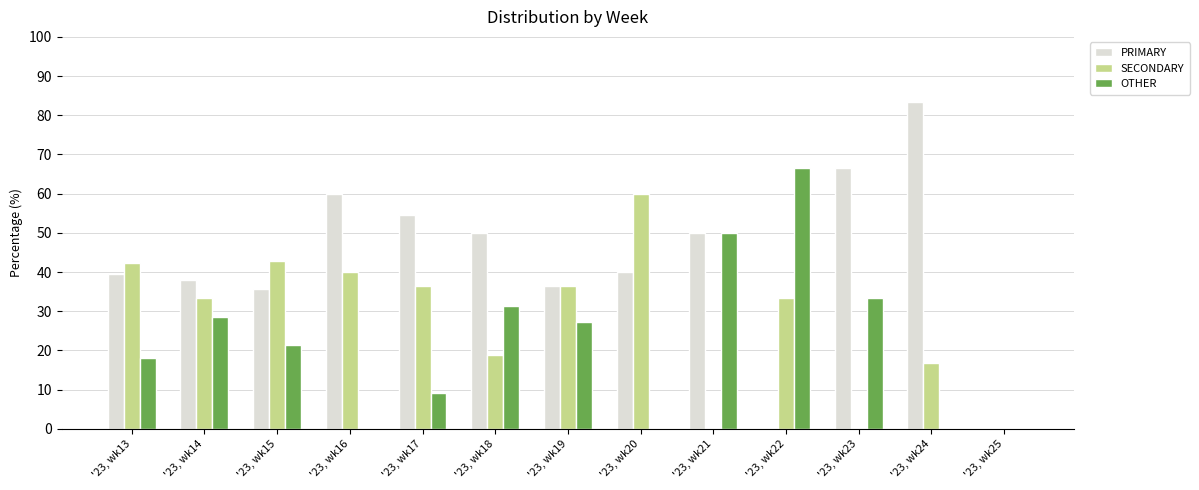

At which label does SECONDARY first exceed 33?

'23, wk13